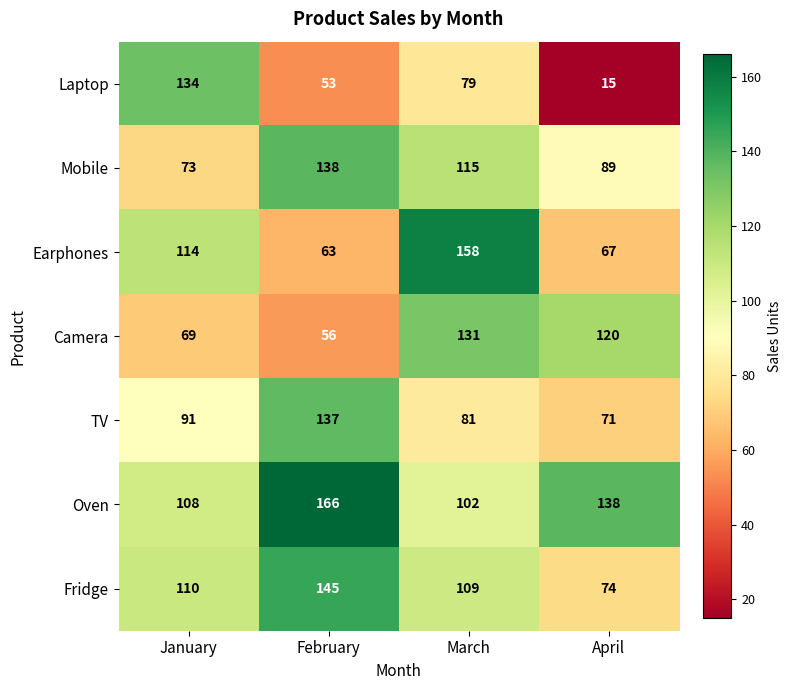

How many series are shown in this chart?

7